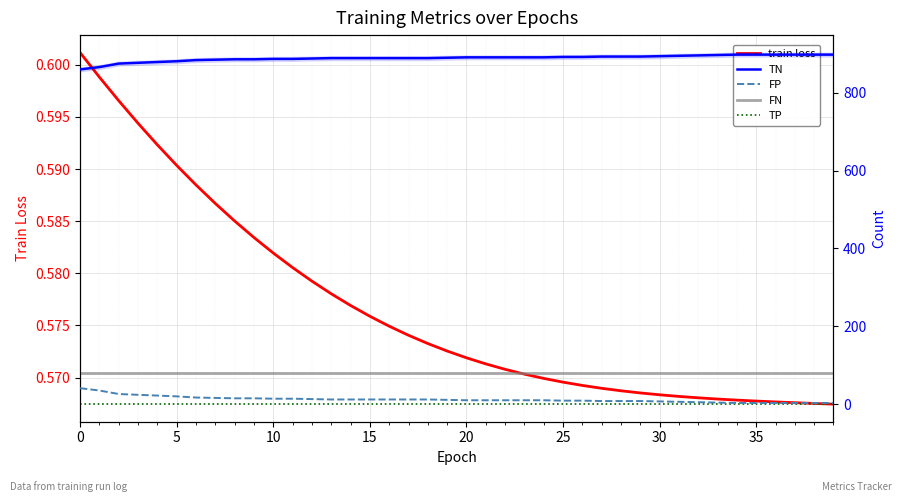

True or false: TP has more than 1 interior local peaks.

False